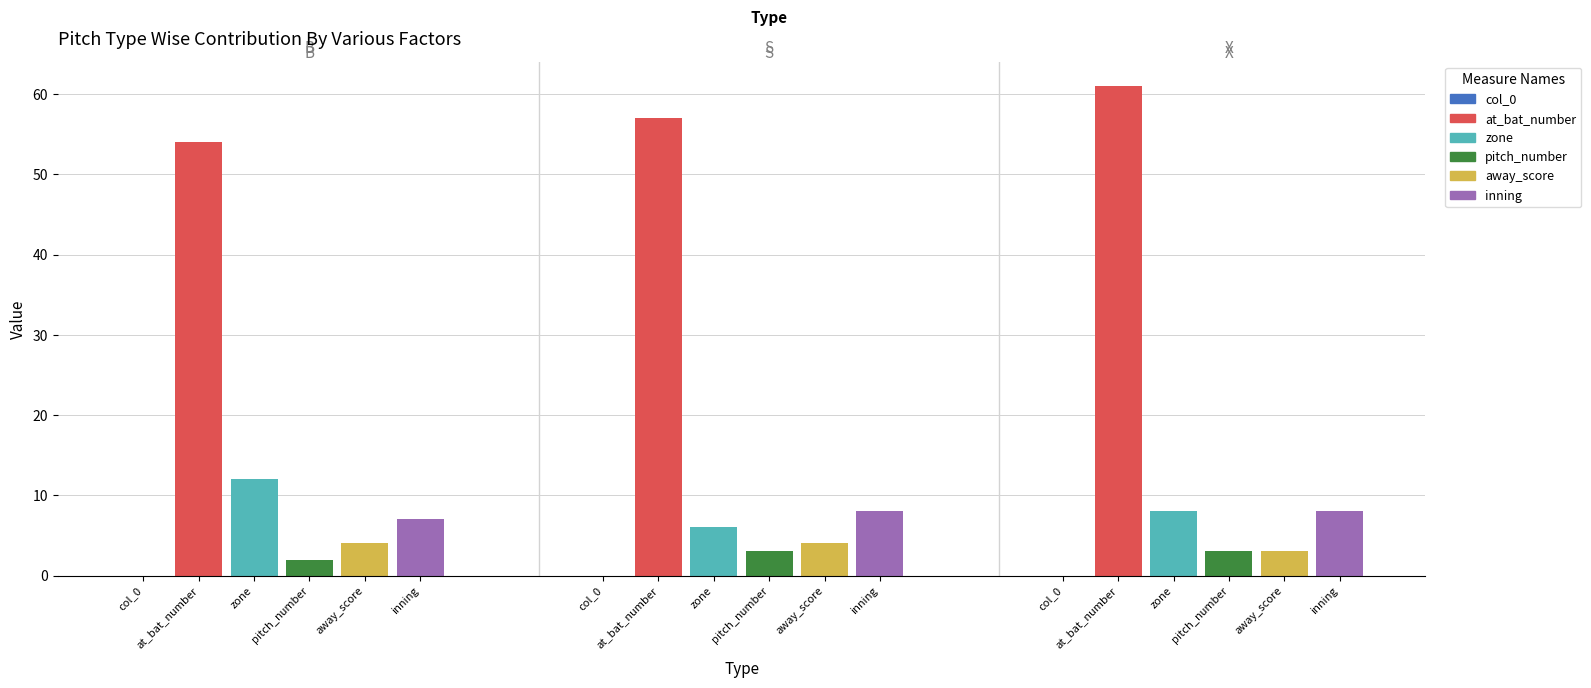

How many values in the at_bat_number series are below 57?

1